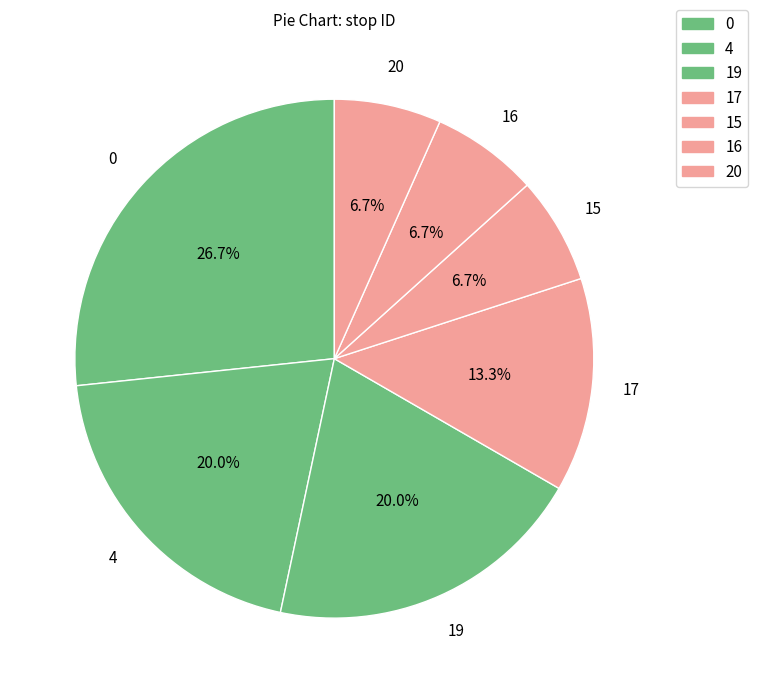

To the nearest percent, what is the average slice percentage?

14%